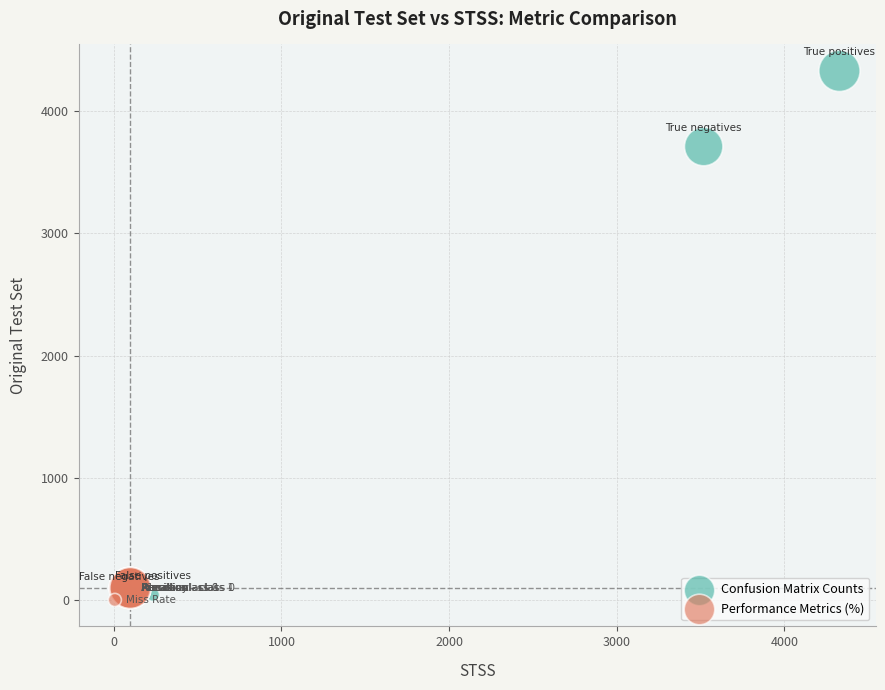

Which series has the widest spread of Y values?

Confusion Matrix Counts